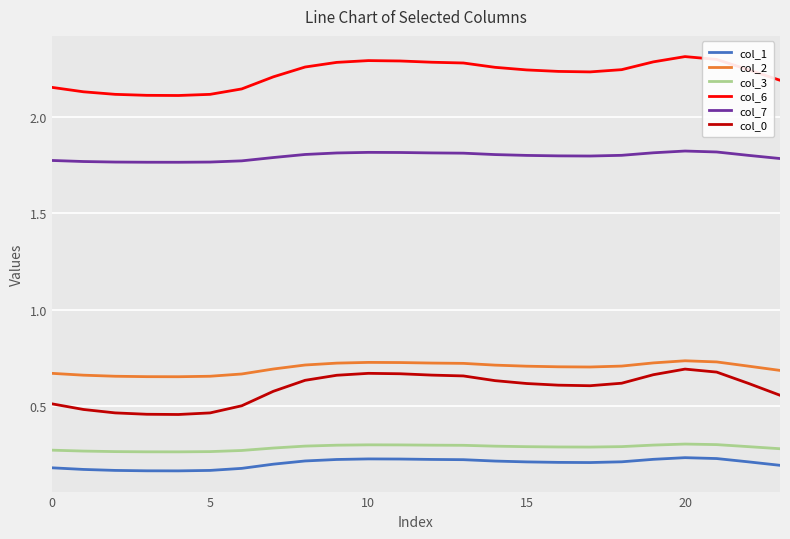

True or false: col_7 and col_1 intersect in this chart.

False